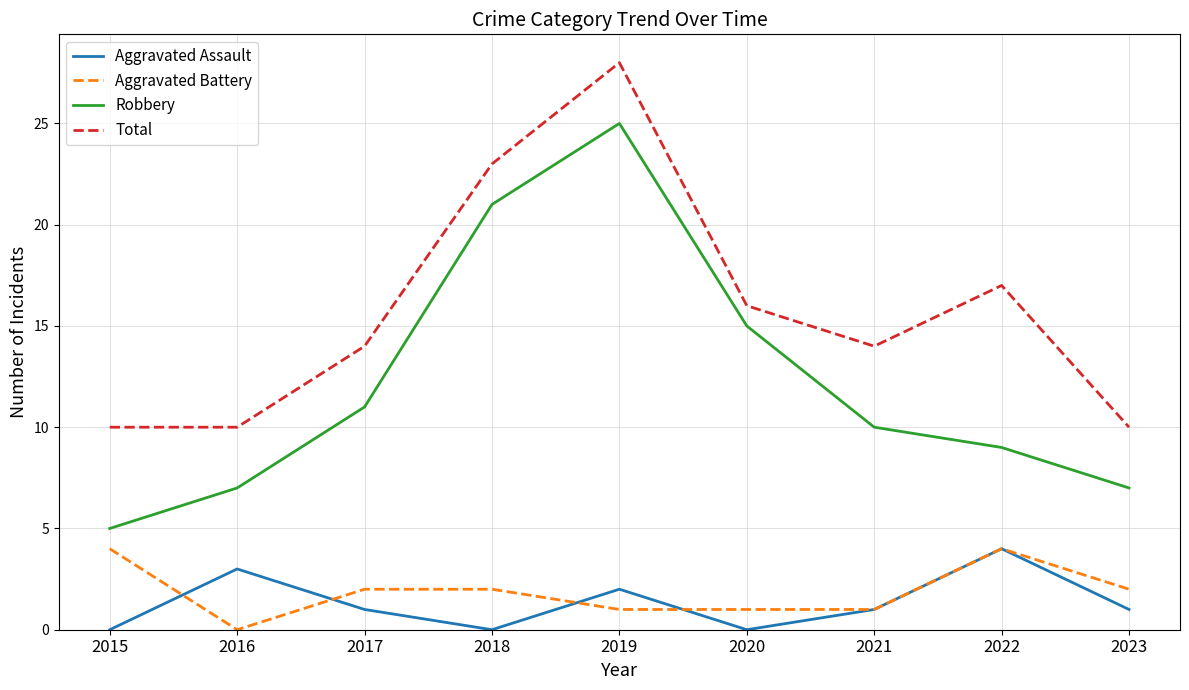

At which category is the sum across all series the highest?

2019